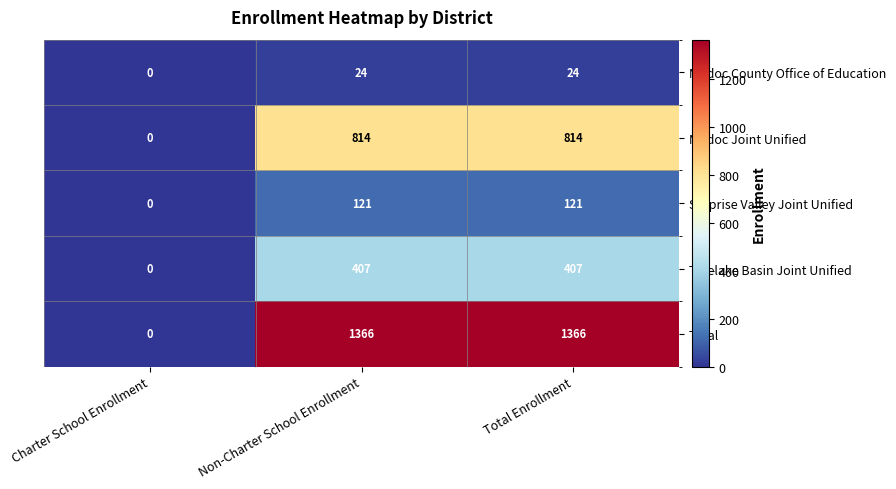

Reading right to left, extract all data points from this chart.

Modoc County Office of Education: Total Enrollment=24	Non-Charter School Enrollment=24	Charter School Enrollment=0
Modoc Joint Unified: Total Enrollment=814	Non-Charter School Enrollment=814	Charter School Enrollment=0
Surprise Valley Joint Unified: Total Enrollment=121	Non-Charter School Enrollment=121	Charter School Enrollment=0
Tulelake Basin Joint Unified: Total Enrollment=407	Non-Charter School Enrollment=407	Charter School Enrollment=0
Total: Total Enrollment=1366	Non-Charter School Enrollment=1366	Charter School Enrollment=0